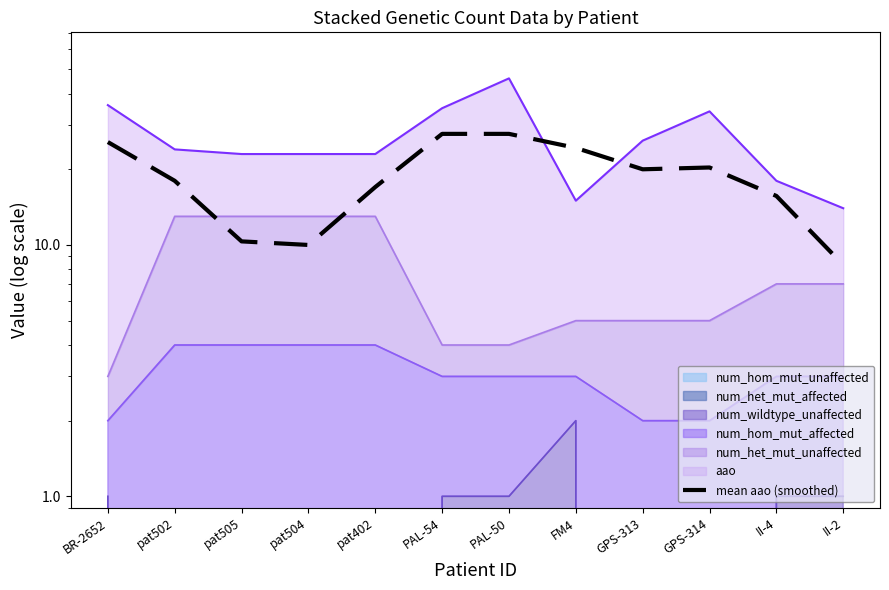

What is the difference between the maximum and minimum values?

19.3